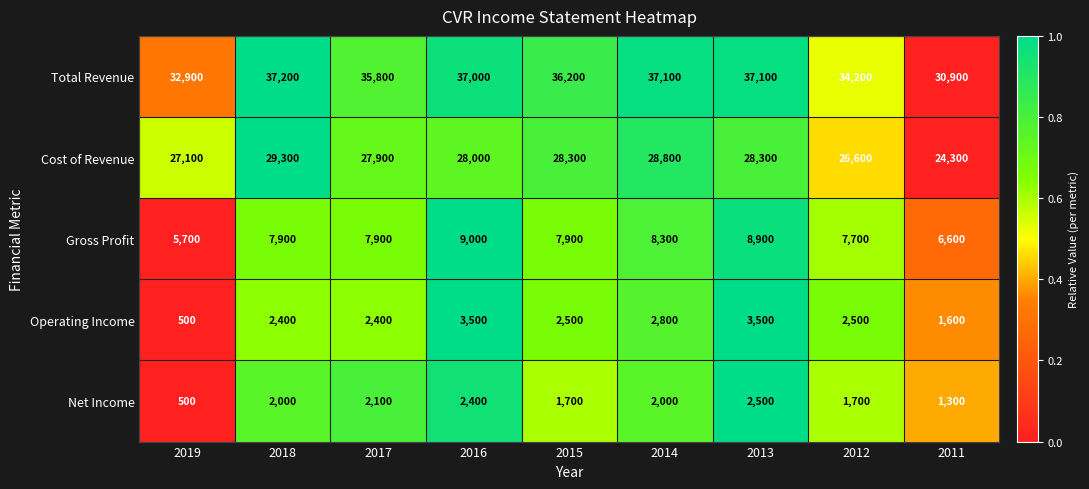

The Operating Income series shows 500 at 2019. True or false?

True